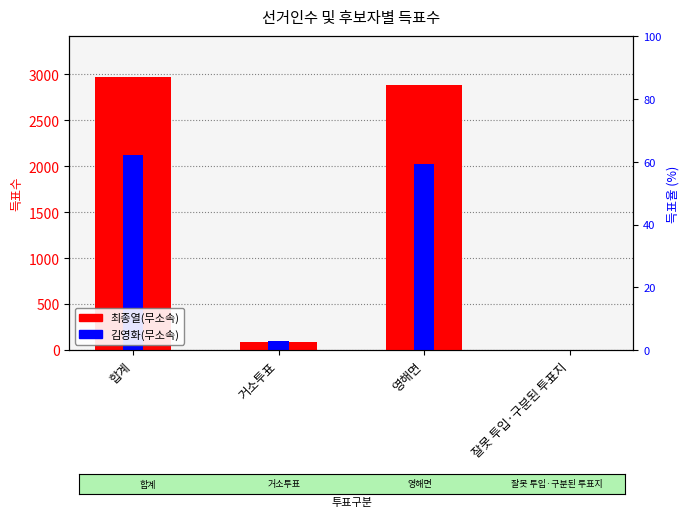

How many data points in 최종열(무소속) are above 2885?

1